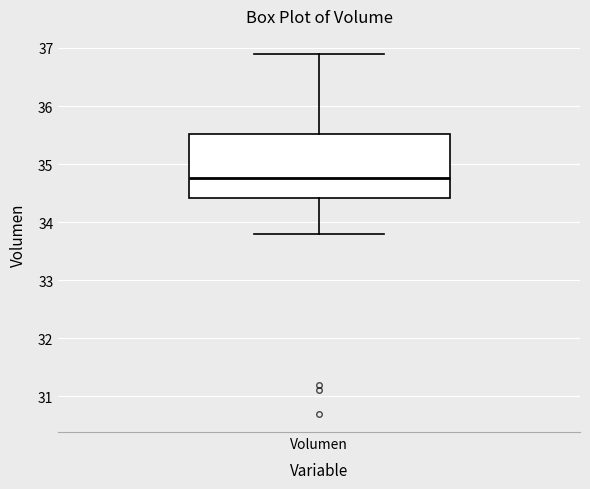

Read this box plot against the y-axis: the position of the median line, the range covered by the box, and the ends of both whiskers. The values are not printed on the chart, so give them approximately, as read against the axis.

median 34.8, box 34.4 to 35.5, whiskers 33.8 to 36.9